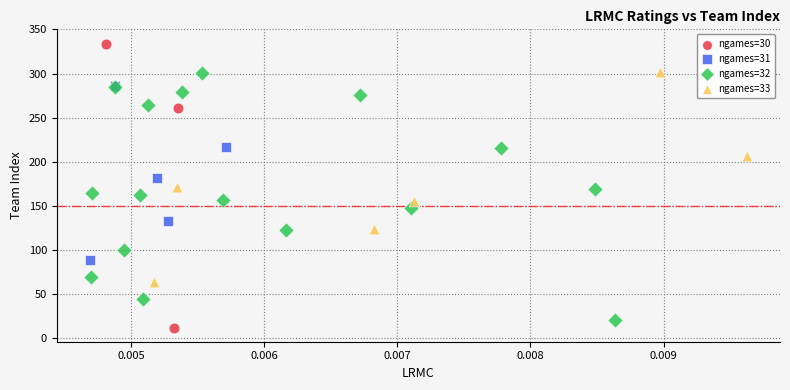

Which series contains the highest Y value?

ngames=30